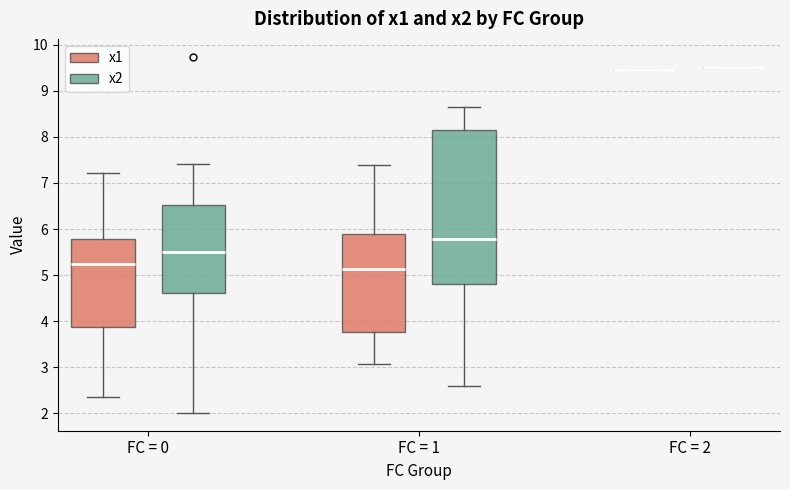

Reading left to right, transcribe this box plot: for each box, give where its median line is, the range the box spans, and where its two whiskers end, as read against the y-axis. The values are not printed on the chart, so give them approximately, as read against the axis.

FC = 0 (x1): median 5.2, box 3.9 to 5.8, whiskers 2.3 to 7.2
FC = 0 (x2): median 5.5, box 4.6 to 6.5, whiskers 2.0 to 7.4
FC = 1 (x1): median 5.1, box 3.8 to 5.9, whiskers 3.1 to 7.4
FC = 1 (x2): median 5.8, box 4.8 to 8.2, whiskers 2.6 to 8.7
FC = 2 (x1): box collapsed to a line at 9.5, whiskers 9.5 to 9.5
FC = 2 (x2): box collapsed to a line at 9.5, whiskers 9.5 to 9.5